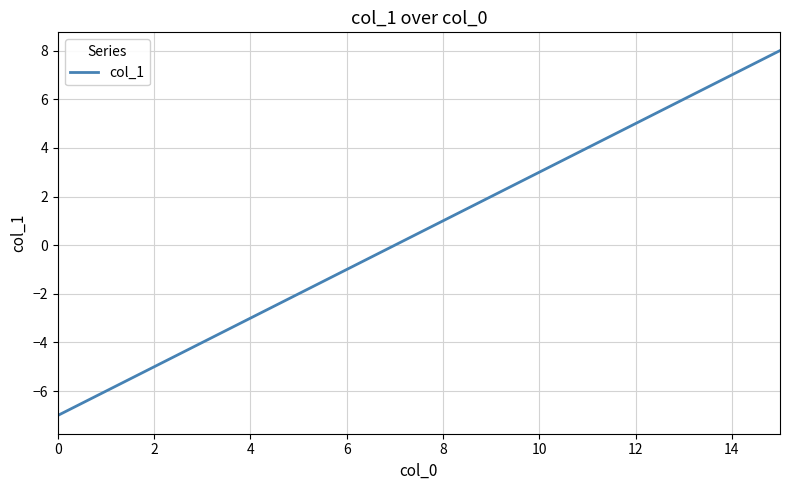

Does the chart have visible grid lines?

Yes